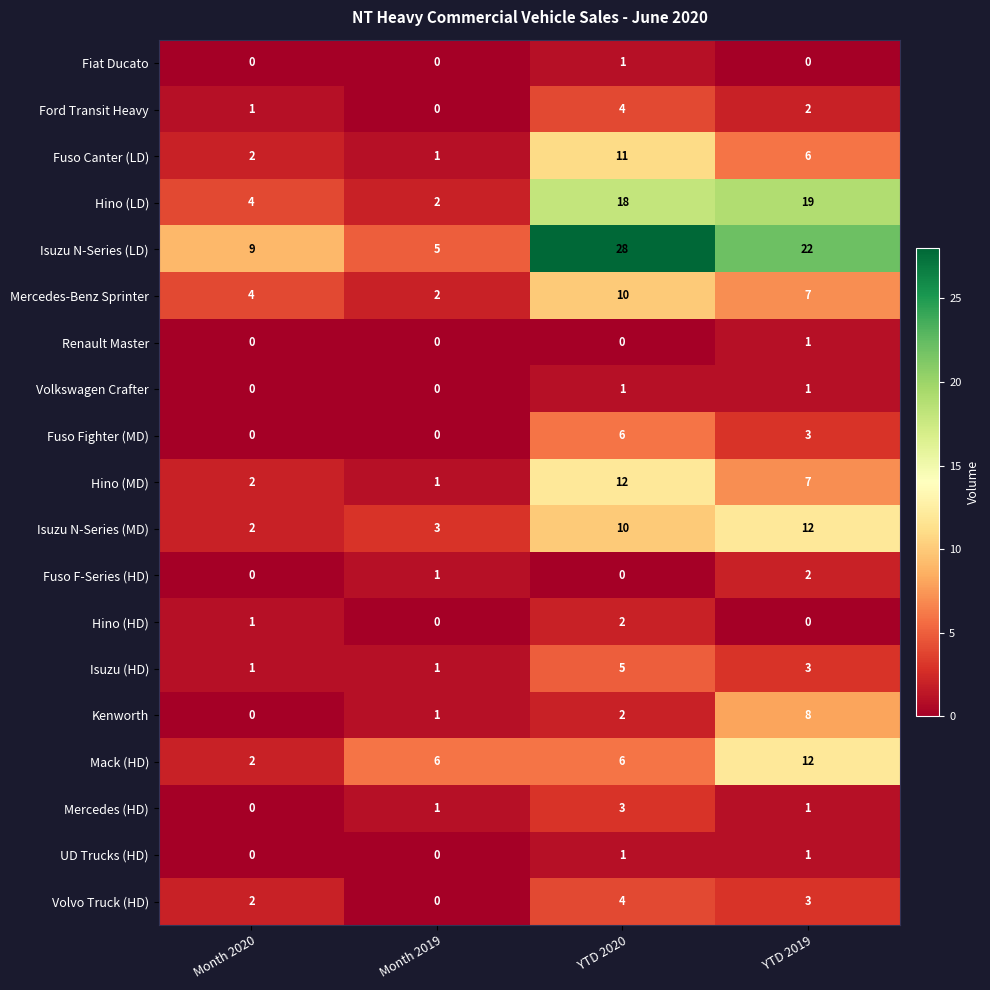

Which series has the largest range (max minus min)?

Isuzu N-Series (LD)